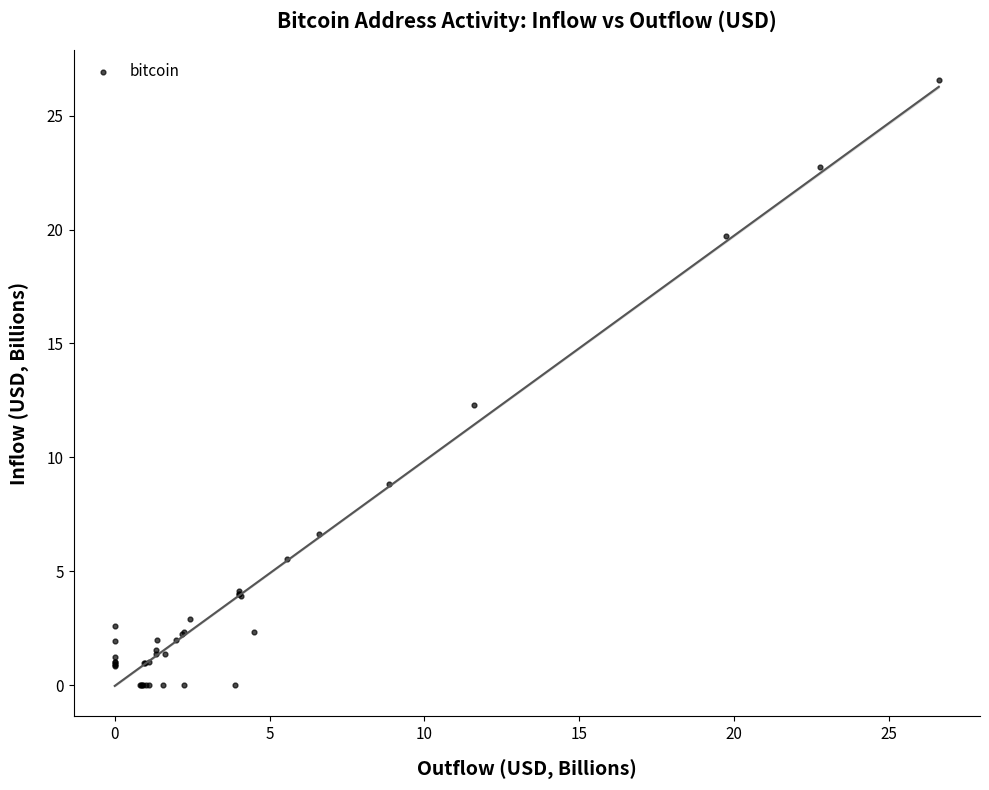

What Y value in the scatter plot is closest to 13?

12.3